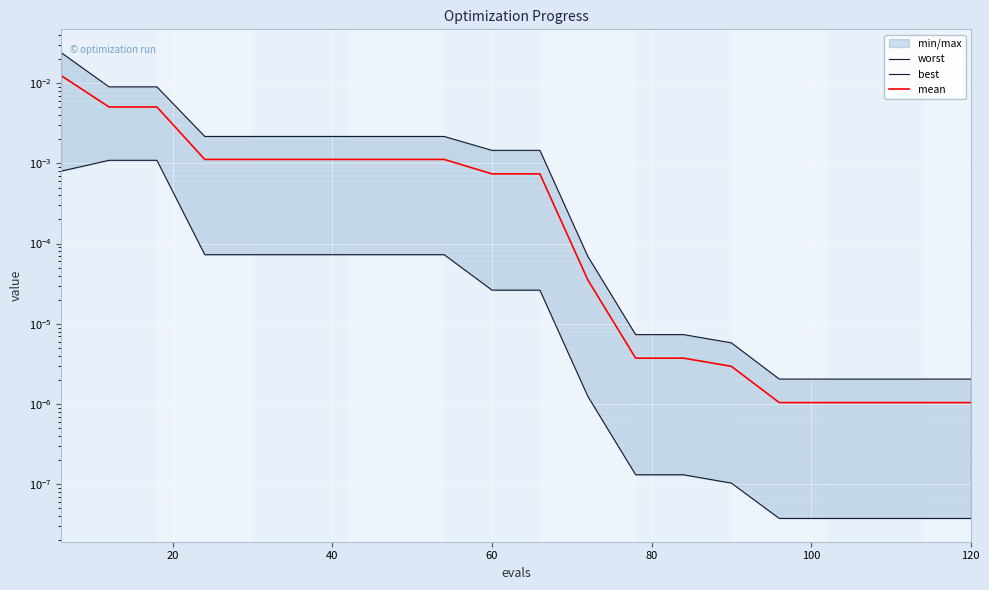

At how many categories does at least one series exceed 0?

20